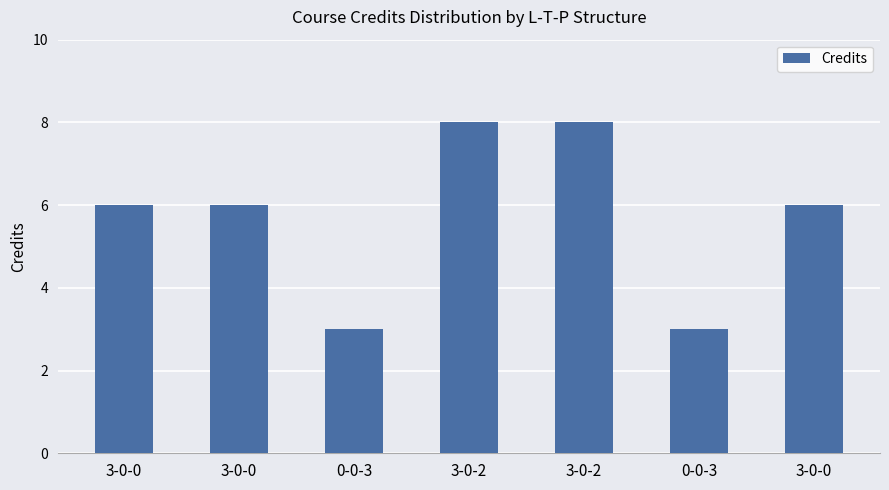

Count the number of categories in the chart.

7